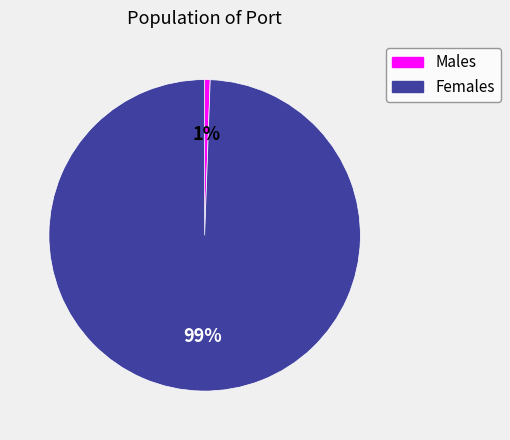

Does any single category account for the majority?

Yes